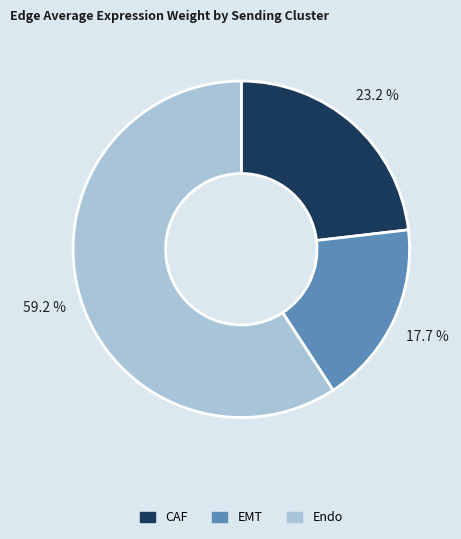

Which slice is the largest?

Endo